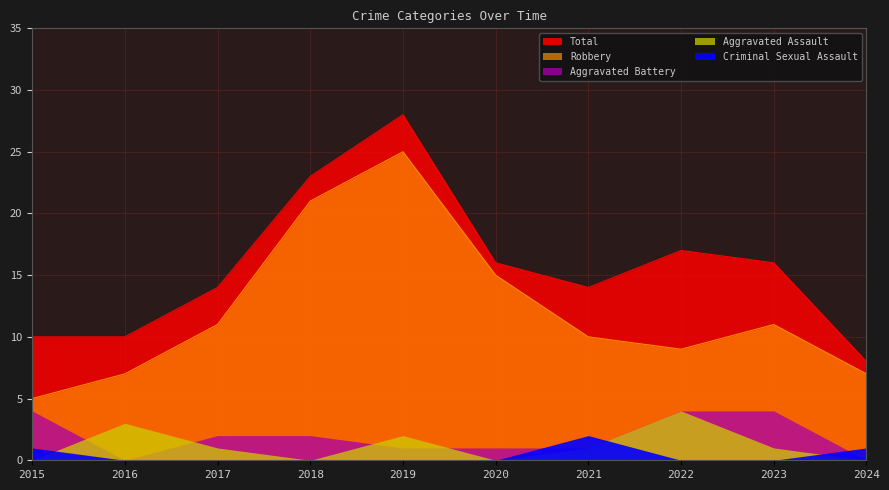

What is the maximum value for Total?

28